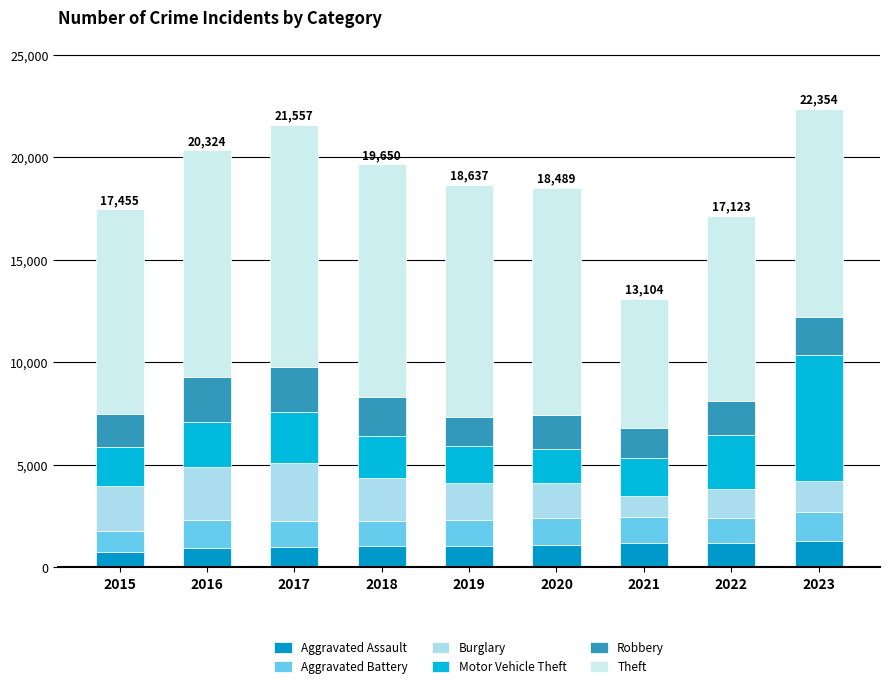

What is the total value across all series at 2017?

21557